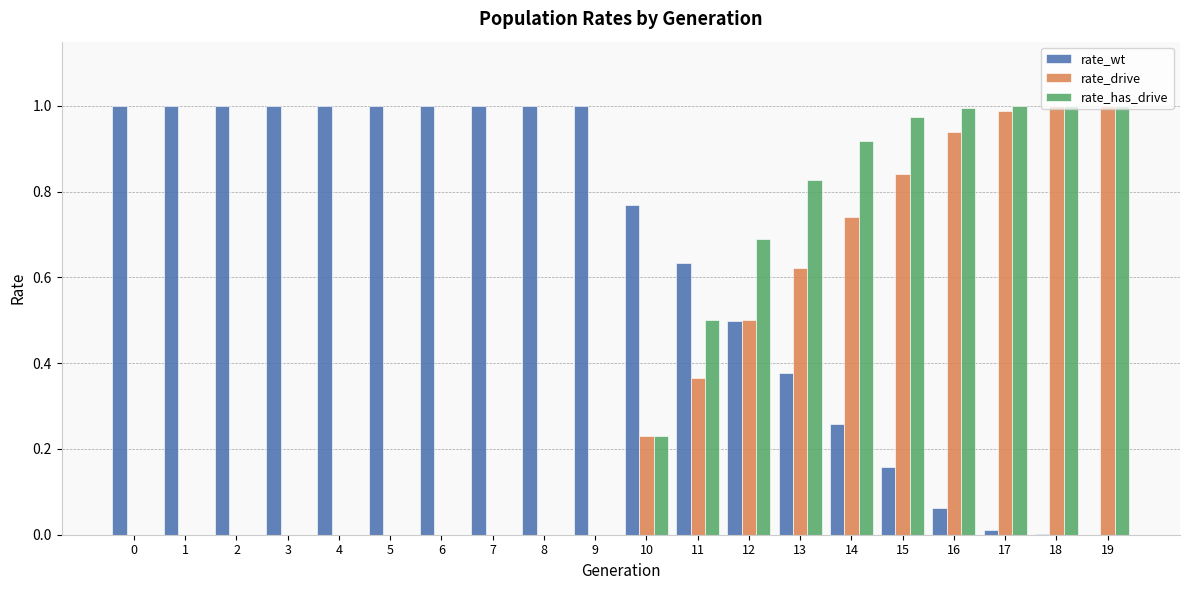

Is it true that rate_drive equals 0.0 at 7?

True